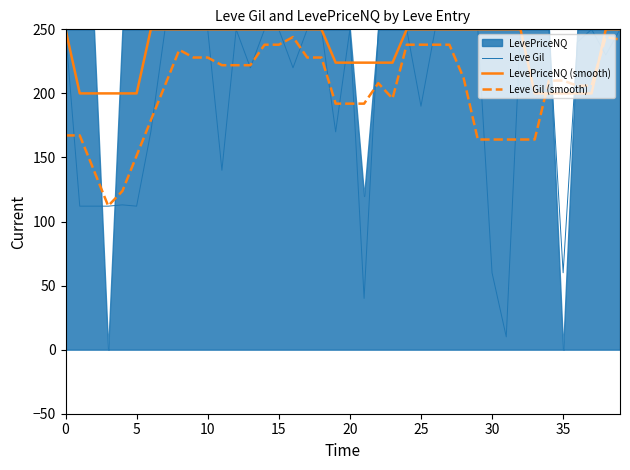

Does the chart have visible grid lines?

No